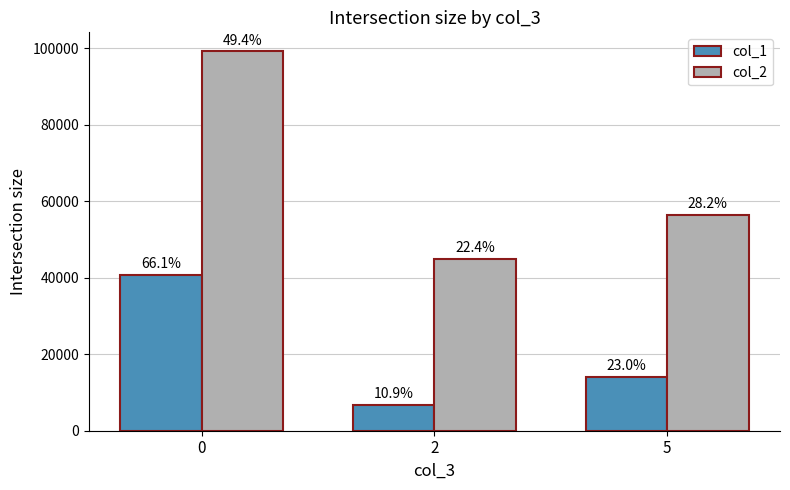

What are all the series names shown in the legend?

col_1, col_2